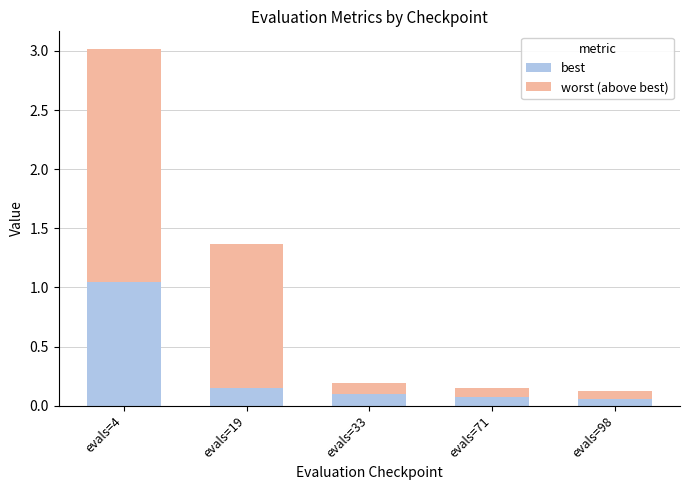

What is the average value of the best series?

0.3